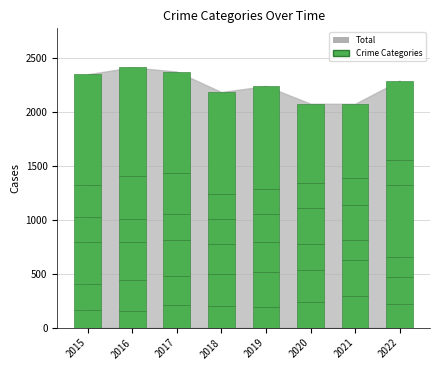

Does the chart contain any negative values?

No